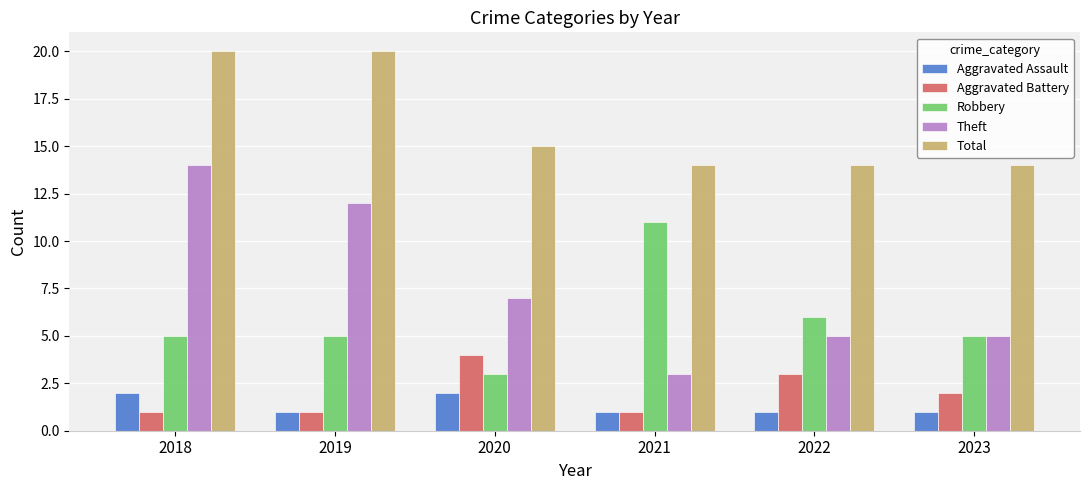

What value does the Robbery series have at 2019?

5